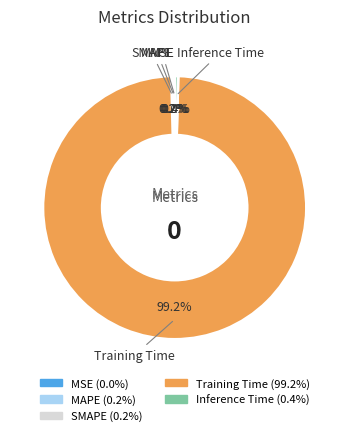

Which slice is the largest?

Training Time